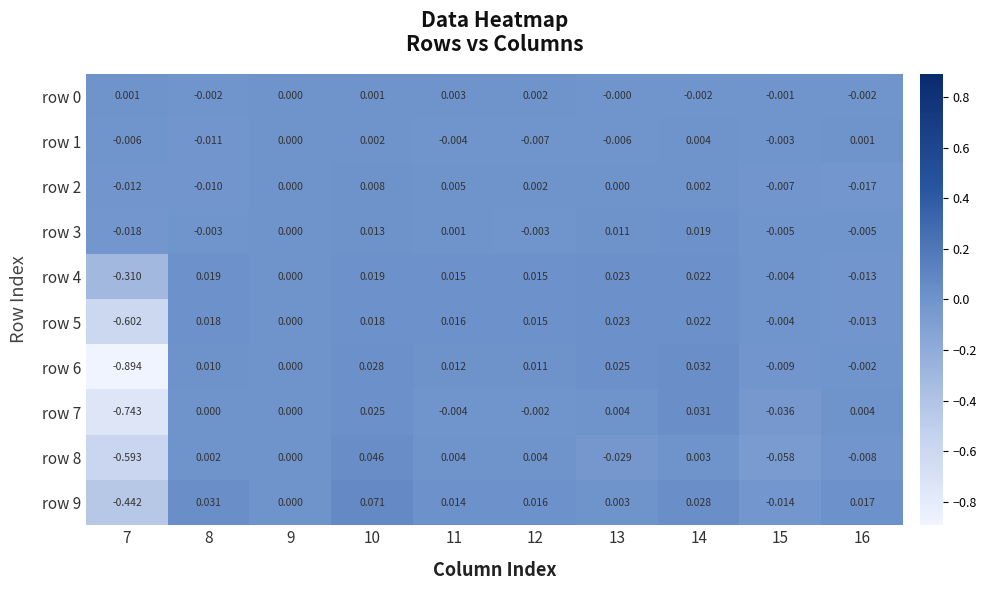

Is the value of row 4 at 14 greater than the value of row 0 at 10?

Yes